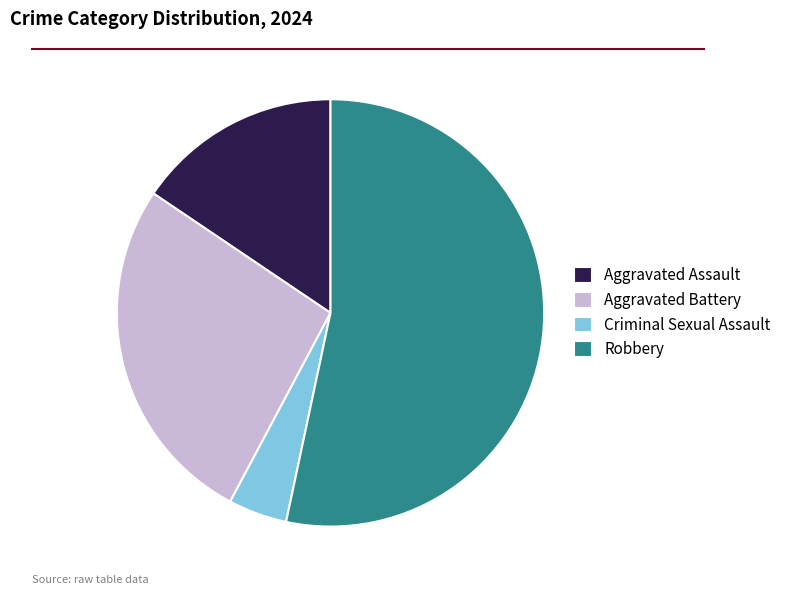

Is it true that Aggravated Assault is 29% of the pie?

False